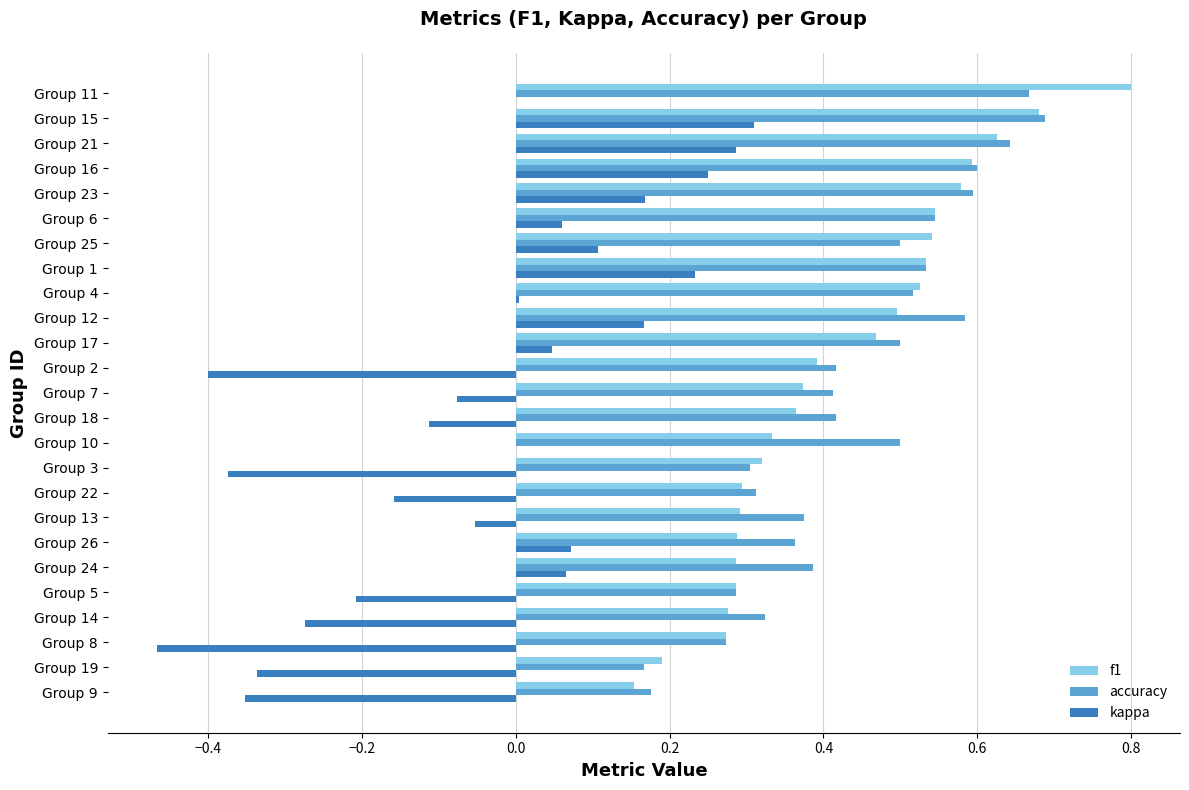

What is the sum of the f1 values at Group 16 and Group 1?

1.1